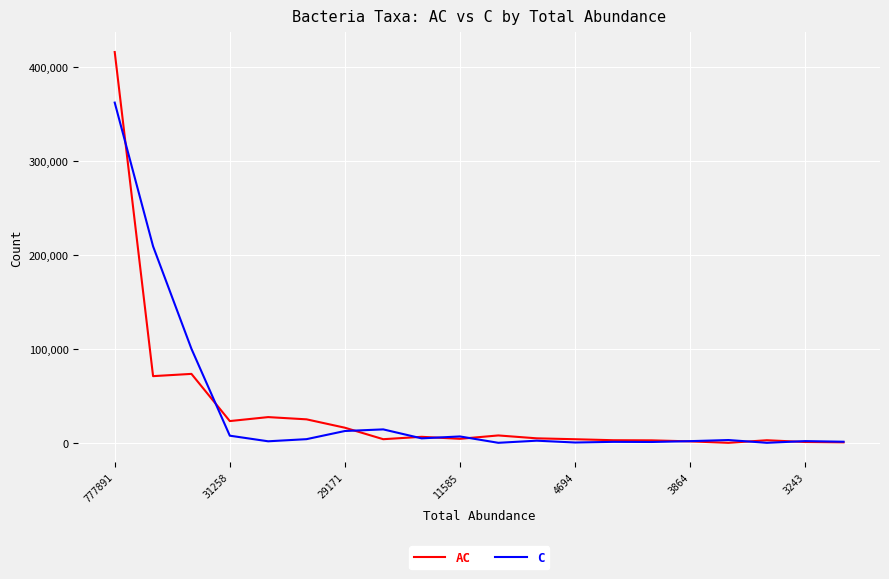

Rank the series by their maximum value, from lowest to highest.

C, AC